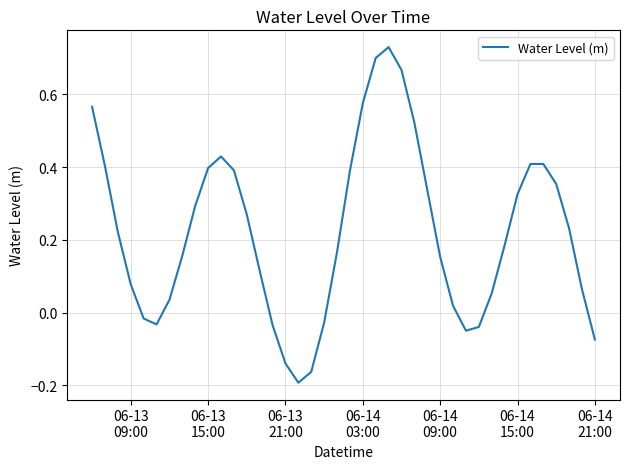

How many negative values are there?

10